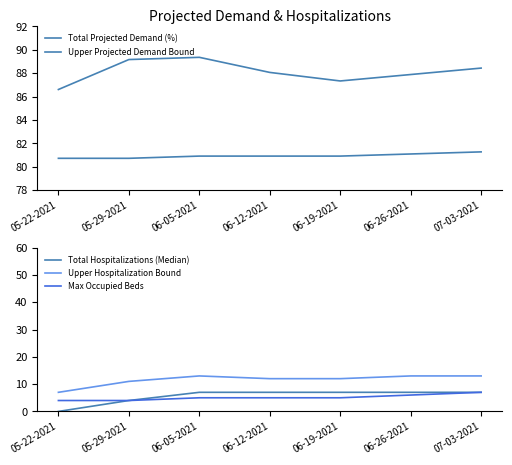

Which series has the largest total across all categories?

Upper Projected Demand Bound